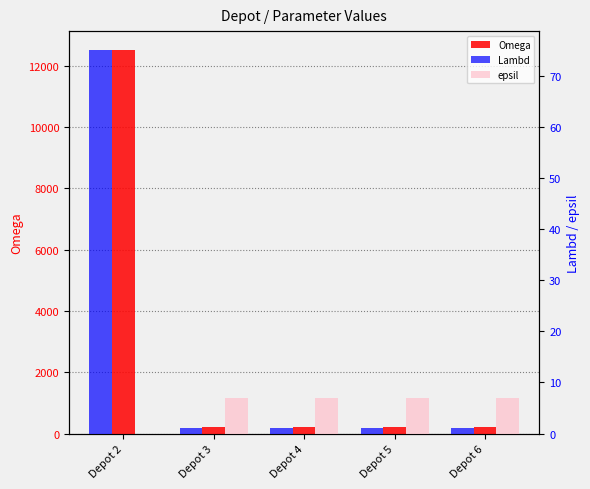

What is the sum of all epsil values?

28